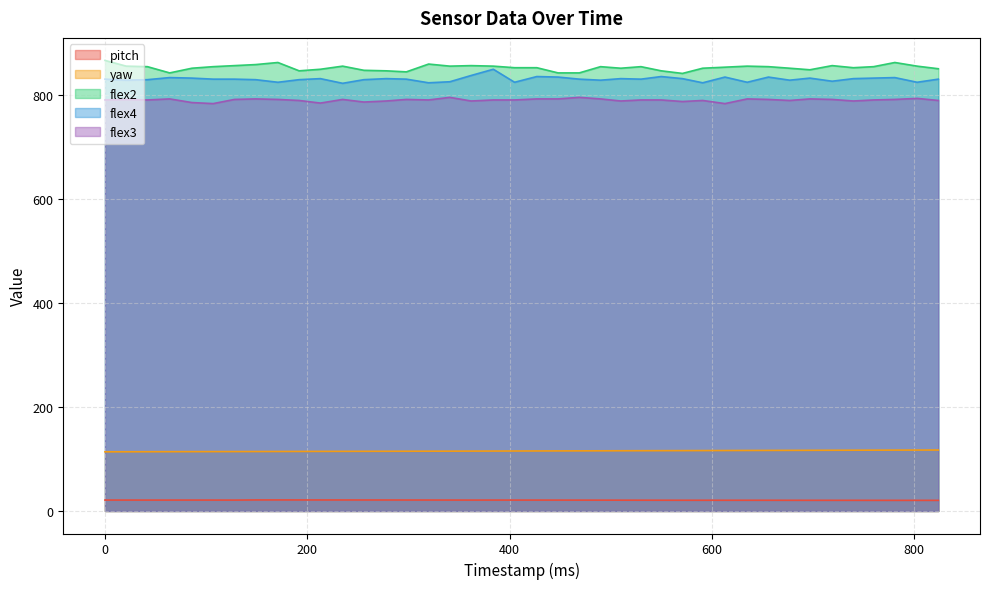

At 42, list the series in order from largest to smallest.

flex2, flex4, flex3, yaw, pitch